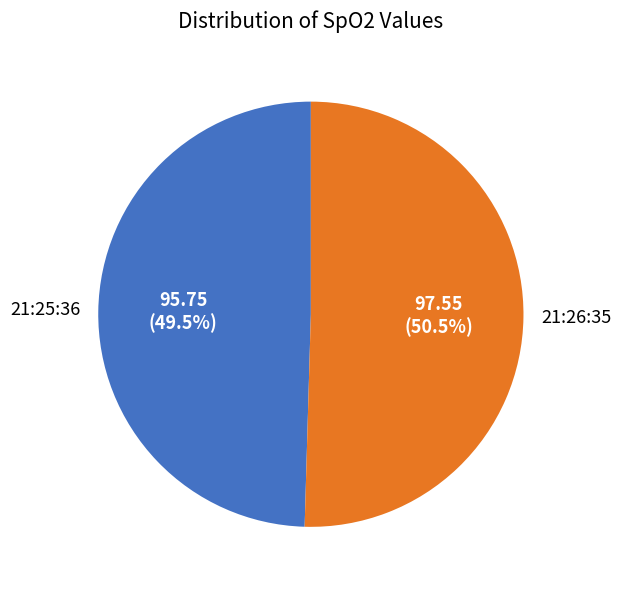

To the nearest percent, what is the difference between the largest and smallest slice percentages?

1%